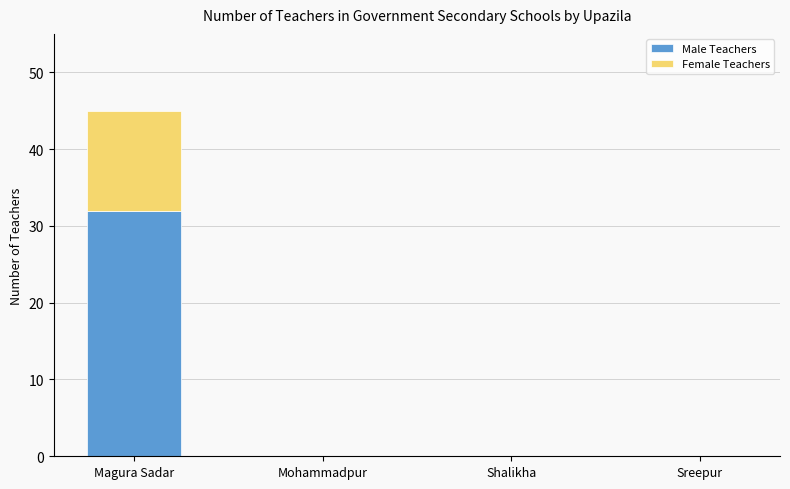

What is the sum of all Male Teachers values?

32